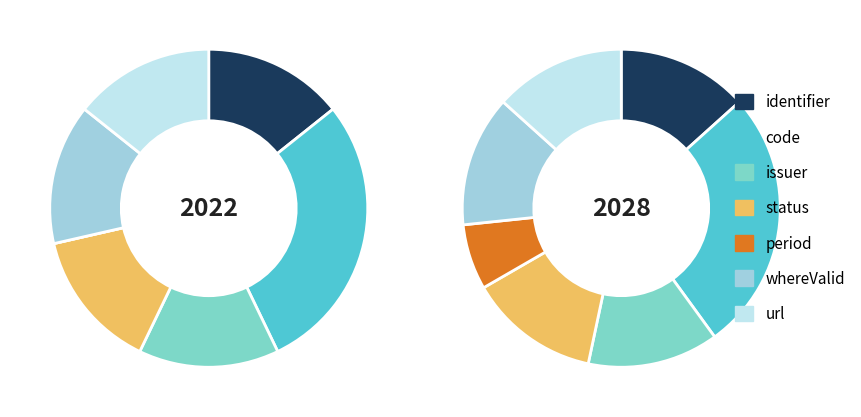

Is it true that url is 13% of the pie?

True